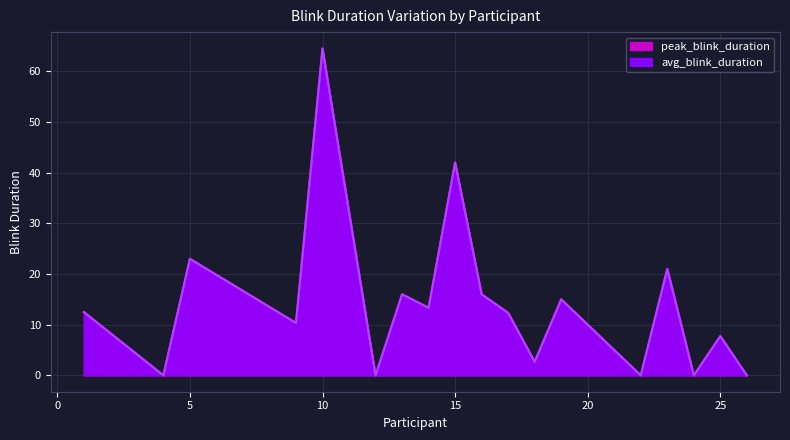

At which category does the chart reach its minimum across all series?

2